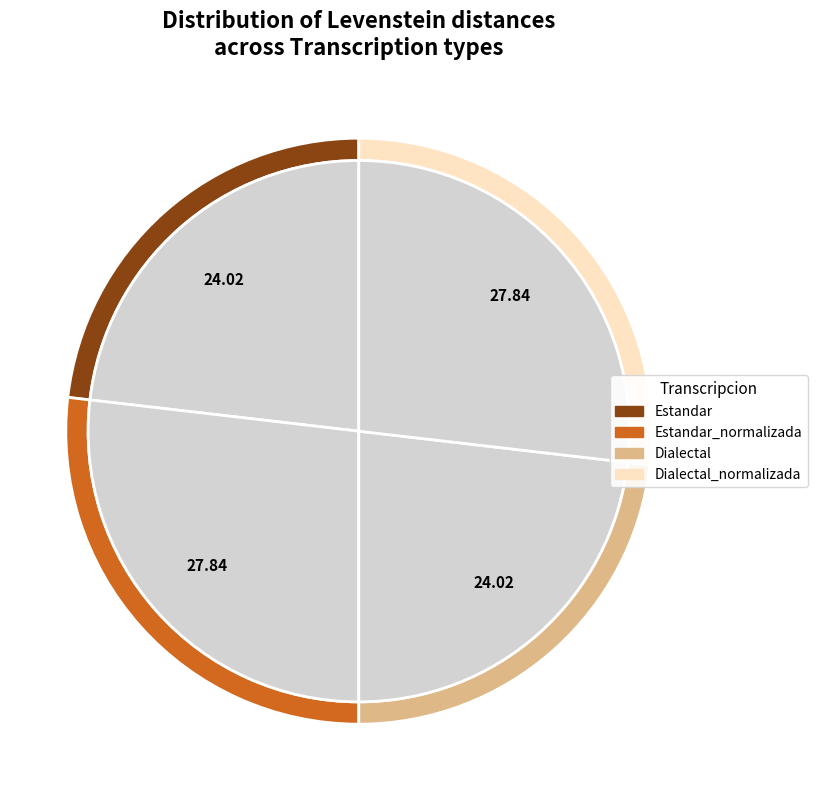

Approximately how many times larger is the value at Dialectal_normalizada compared to Dialectal?

1.2